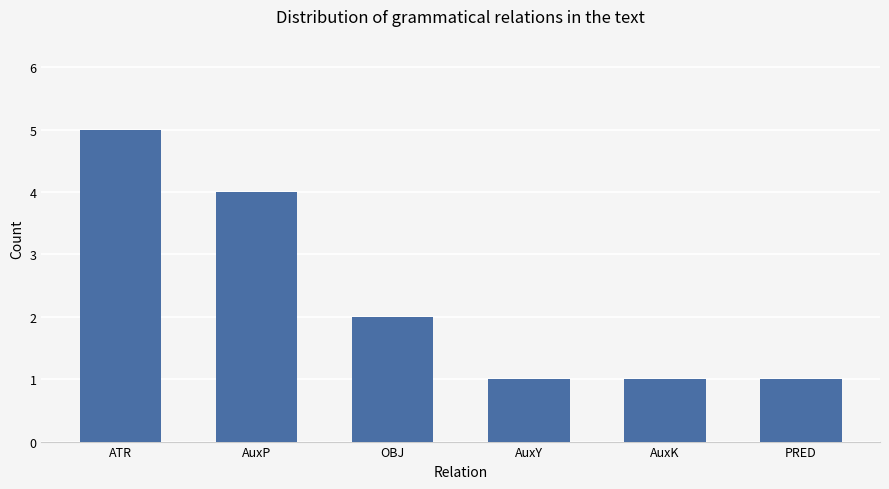

What is the maximum value shown in the chart?

5